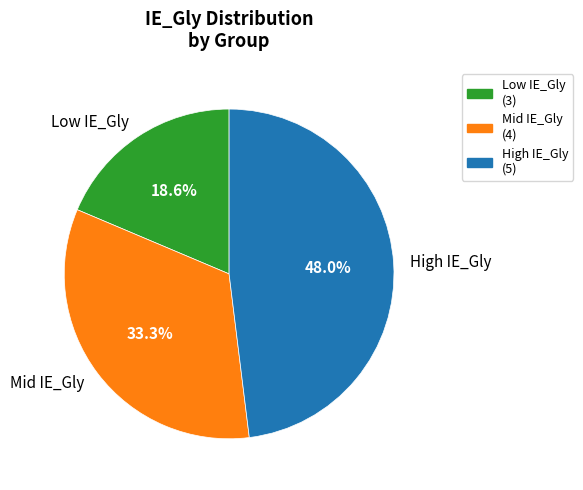

What is the largest slice in the pie chart?

High IE_Gly